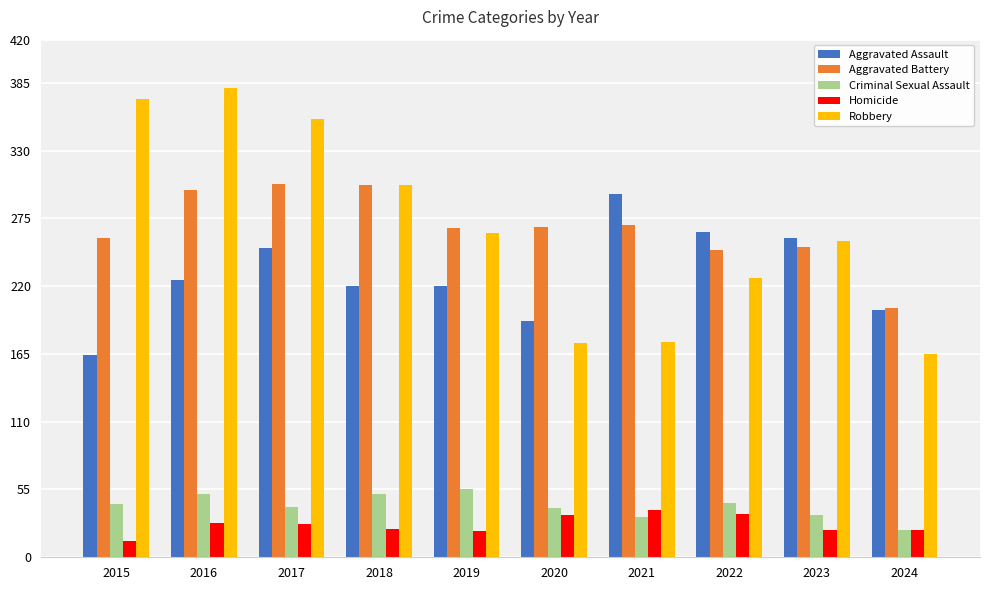

How many categories are shown in the chart?

10